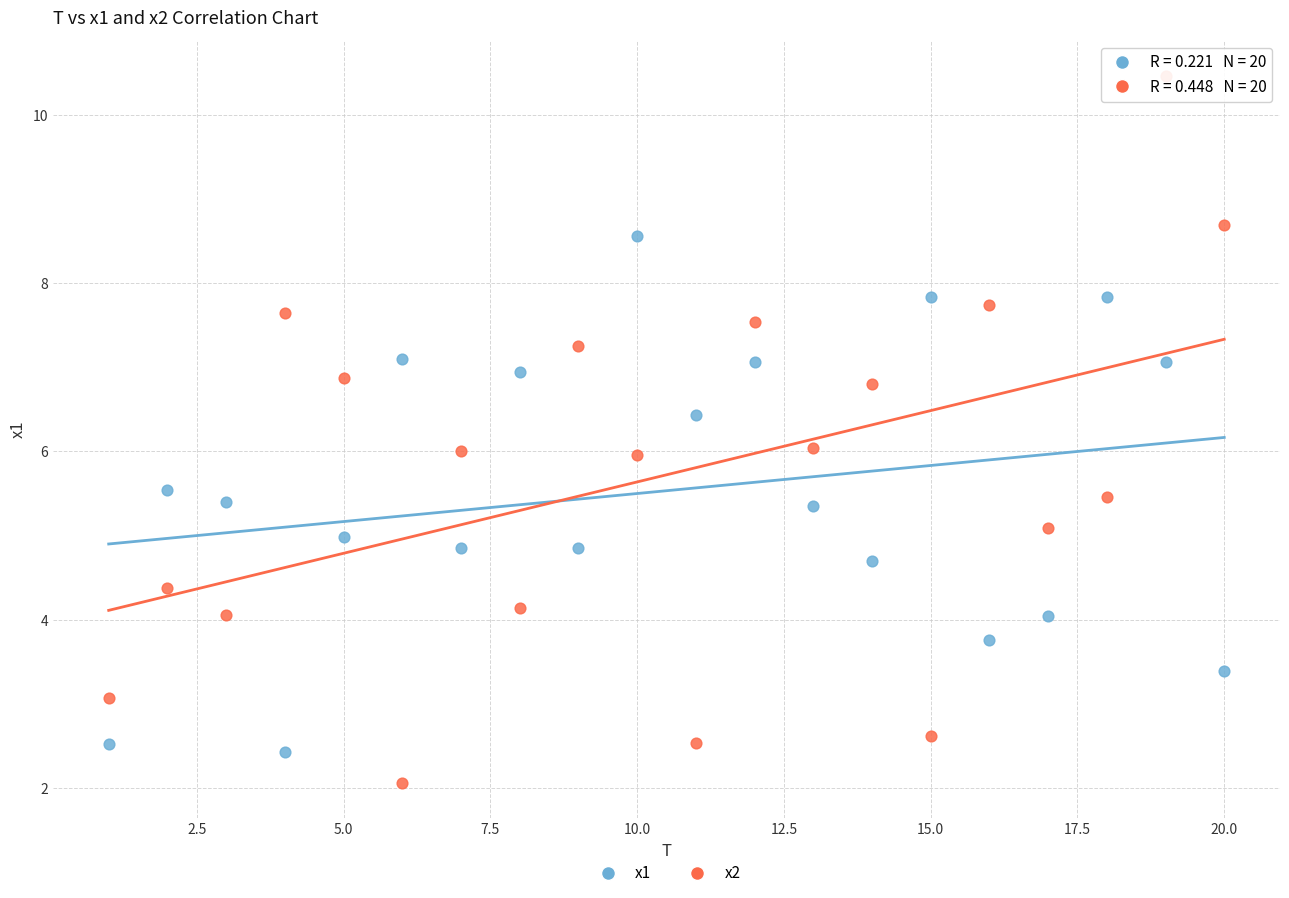

Which series reaches the minimum Y coordinate?

x2